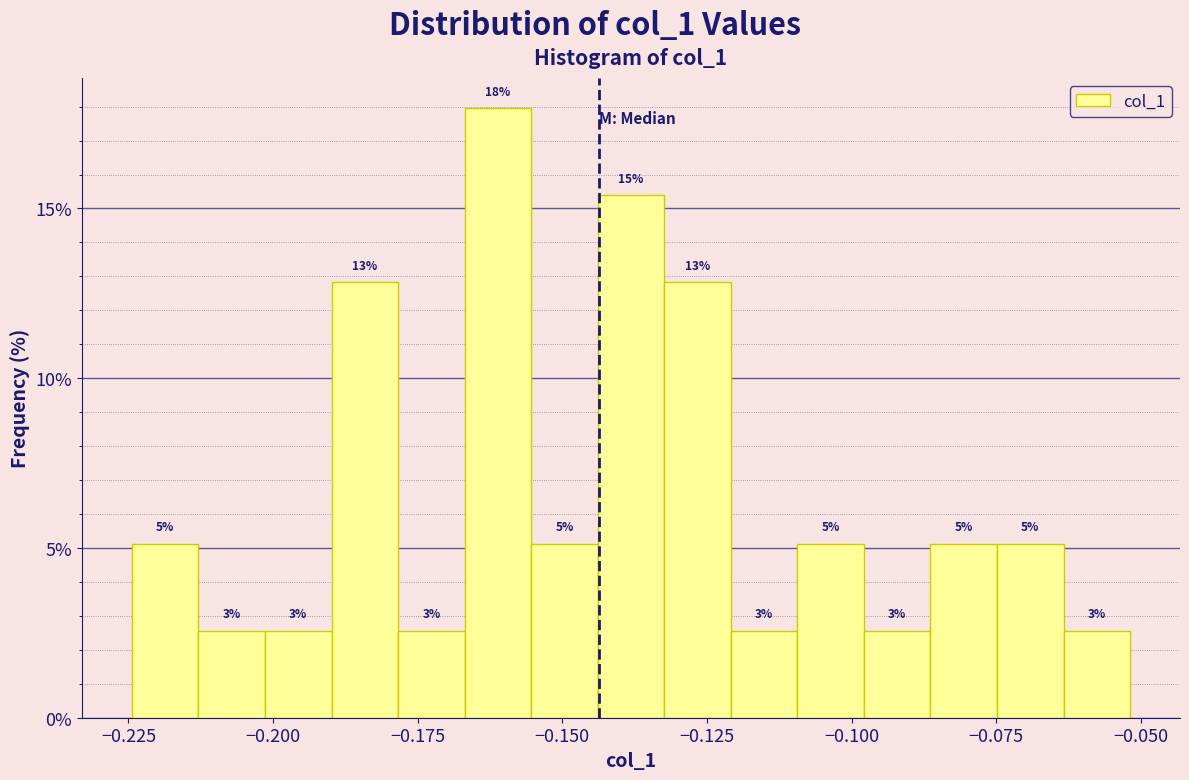

Around what value on the x-axis is the tallest bar? Give the approximate position of its centre, as read against the axis.

-0.160